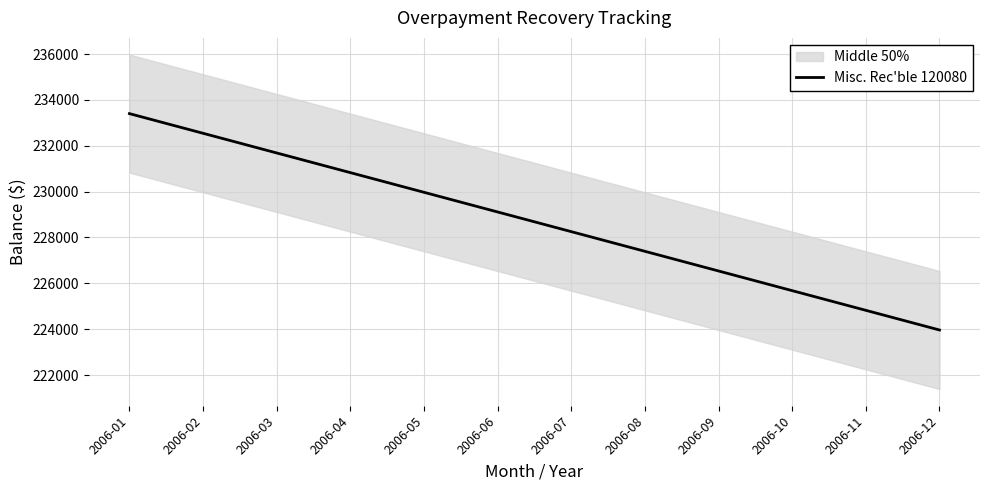

Is it true that the value at 2006-09 is 394262.2?

False